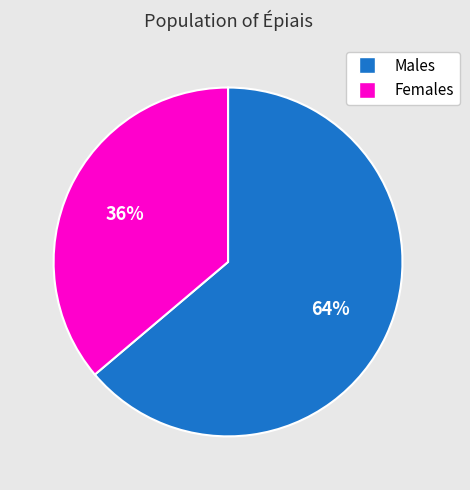

True or false: Males accounts for 50% of the total.

False